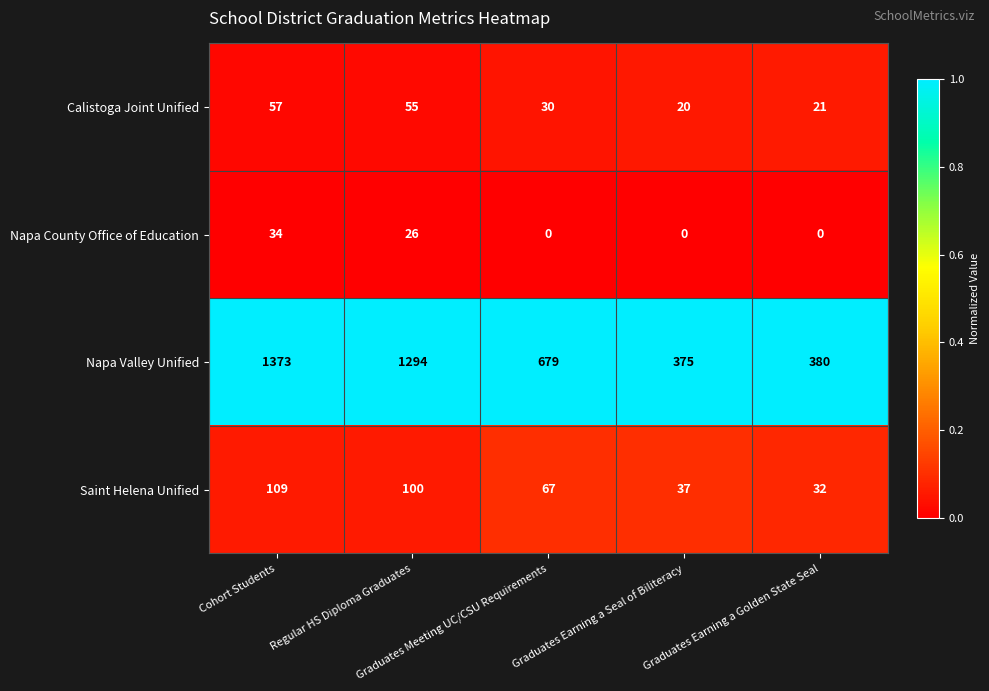

How many distinct data groups are displayed?

4